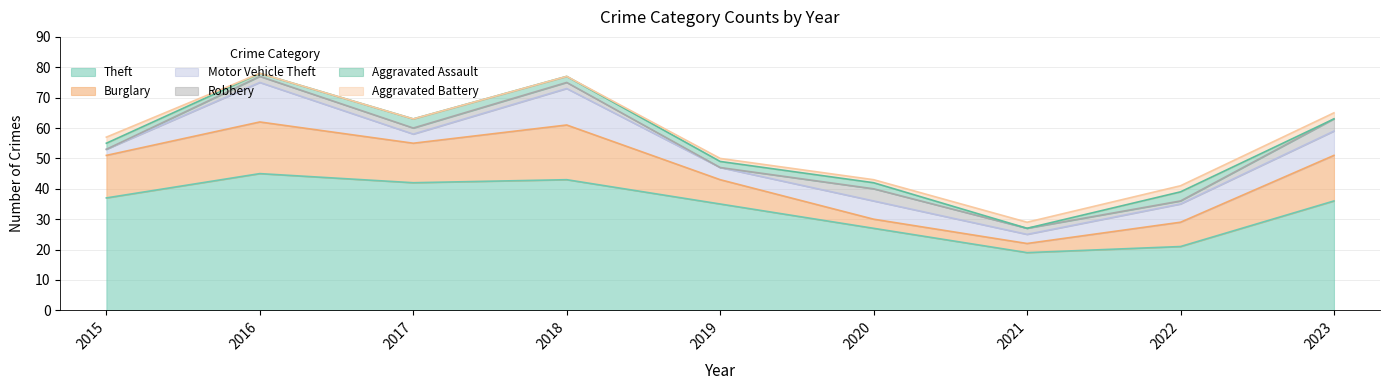

Which category has the highest value in the Theft series?

2016